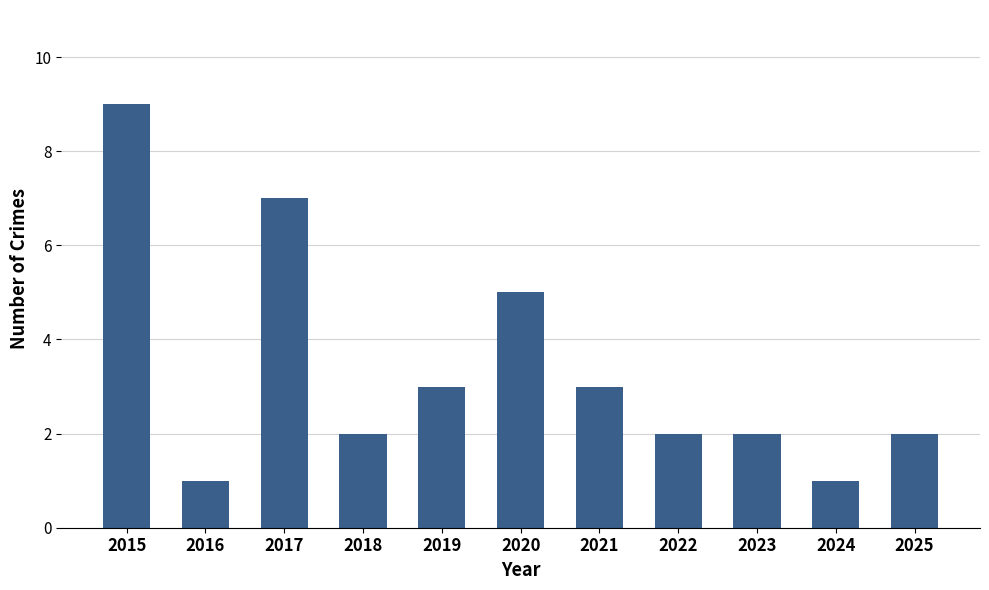

Reading right to left, transcribe all the data shown in this chart.

2025=2	2024=1	2023=2	2022=2	2021=3	2020=5	2019=3	2018=2	2017=7	2016=1	2015=9